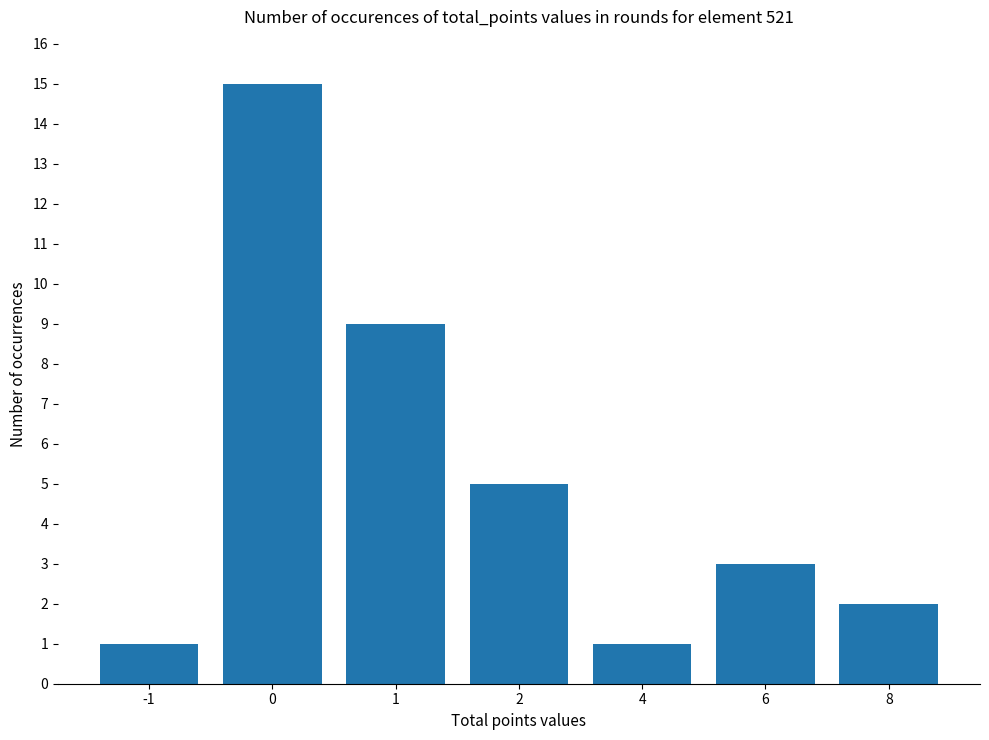

Does the chart contain stacked bars?

No